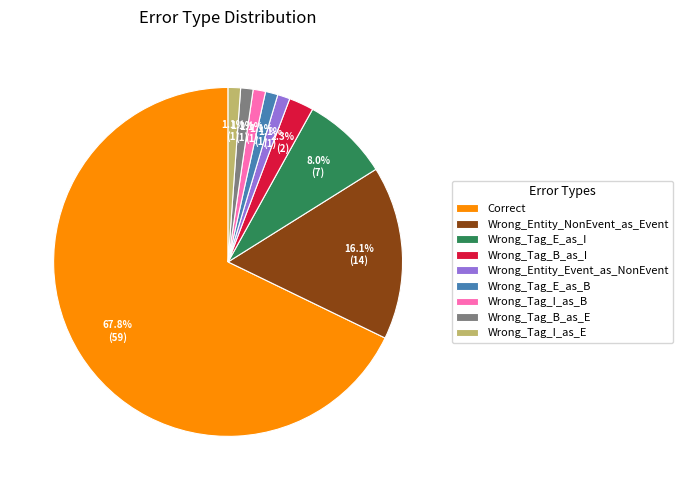

Which has a higher value, Wrong_Tag_E_as_I or Wrong_Entity_Event_as_NonEvent?

Wrong_Tag_E_as_I